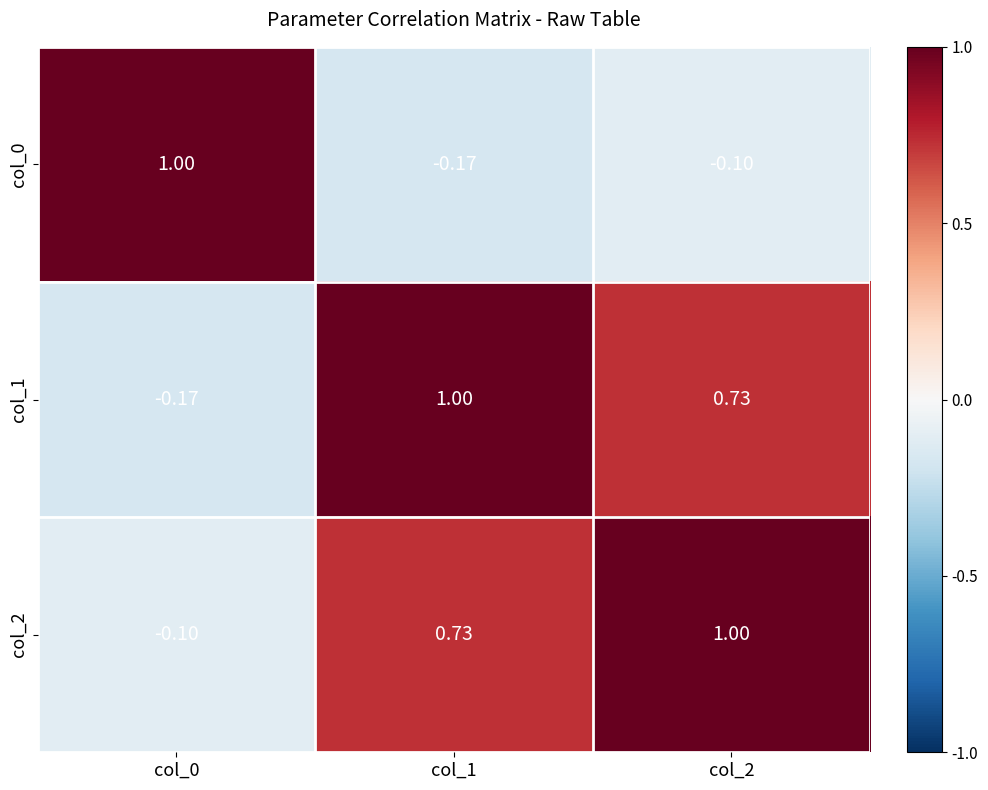

How many negative values does the col_2 series have?

1